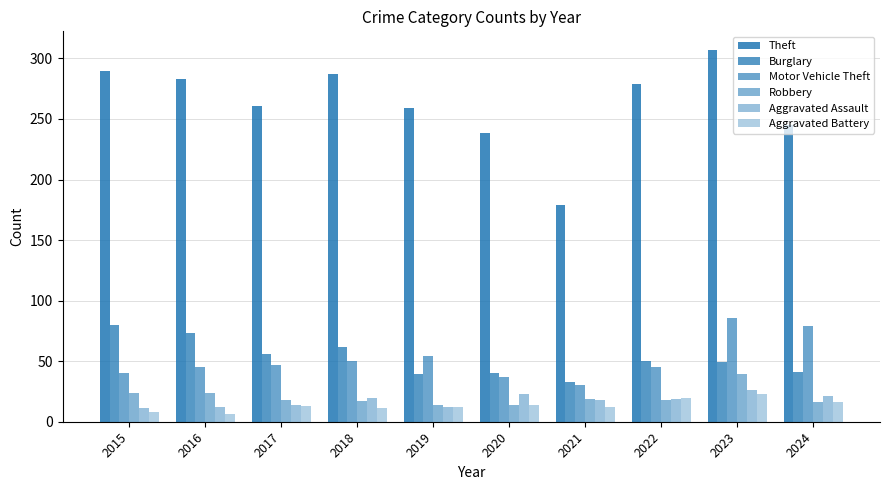

What is the total value across all series at 2019?

390